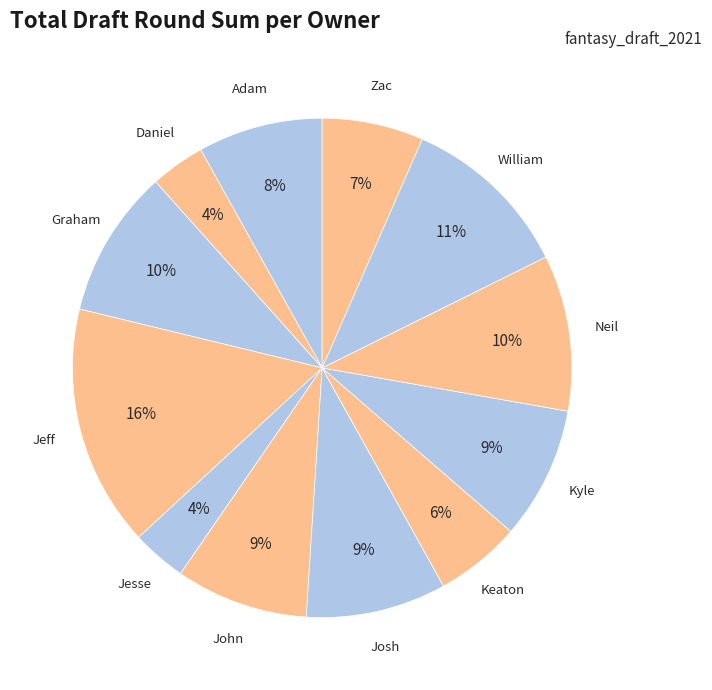

Do Zac and Daniel together represent more than half of the pie?

No